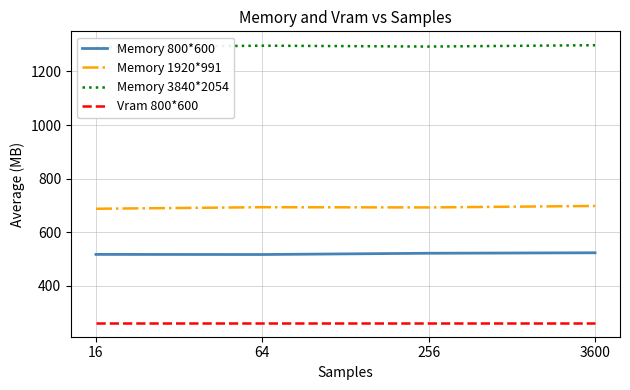

Reading left to right, extract all data points from this chart.

Memory 800*600: 16=516.7	64=516.2	256=521.0	3600=522.8
Memory 1920*991: 16=687.2	64=693.0	256=692.1	3600=697.6
Memory 3840*2054: 16=1290.8	64=1296.4	256=1293.2	3600=1298.2
Vram 800*600: 16=261.0	64=261.0	256=261.0	3600=261.0